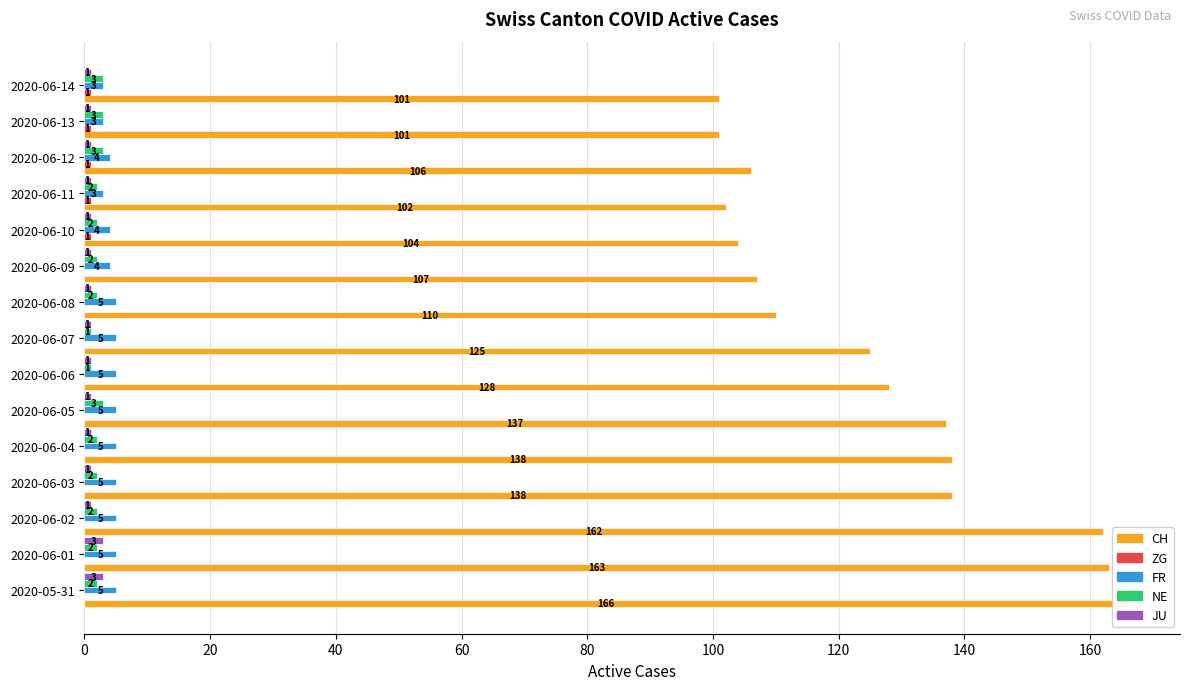

What is the total value across all series at 2020-06-01?

173